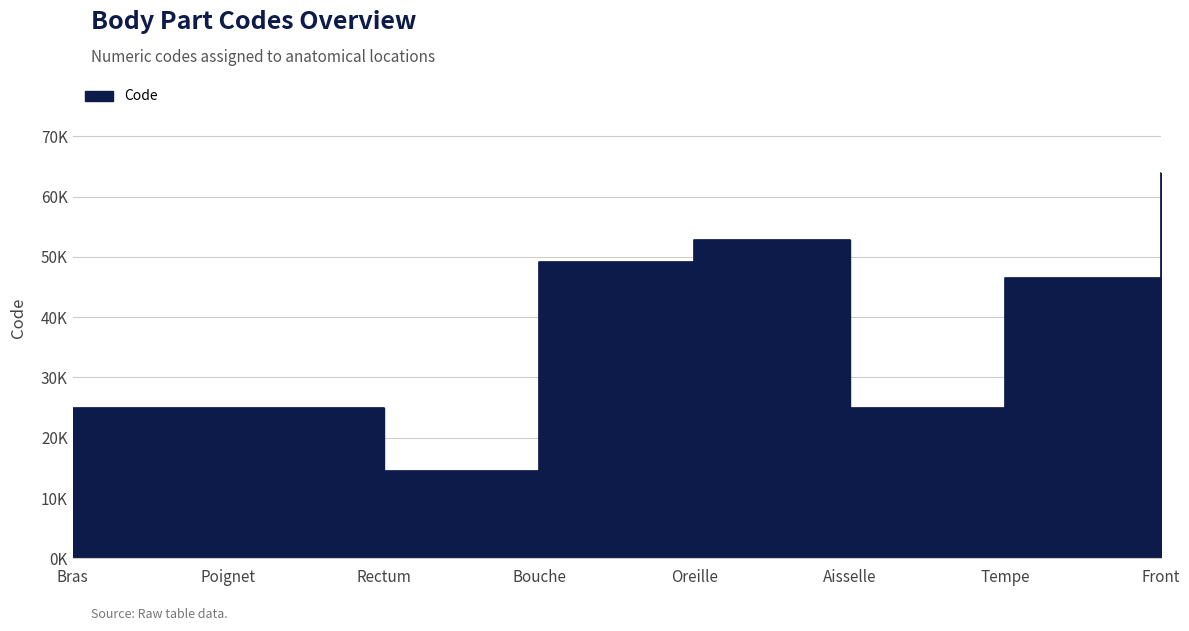

Reading left to right, transcribe all the data shown in this chart.

24890	24922	14544	49184	52780	24864	46450	63864